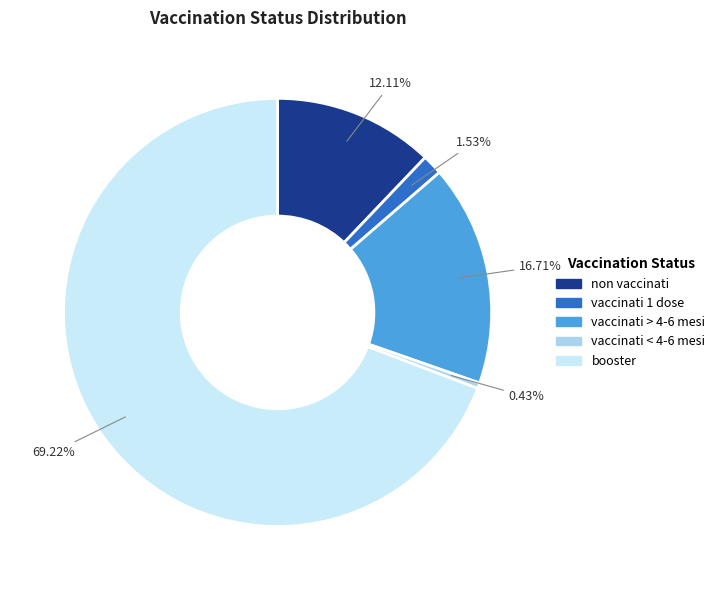

Count the number of slices in the pie.

5